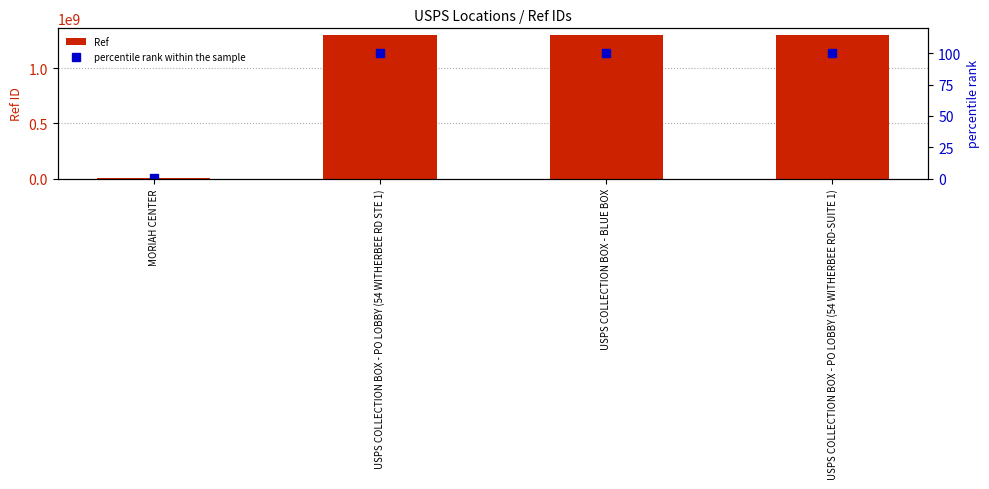

What is the value of the percentile rank within the sample bar at the 4th from the left?

100.0